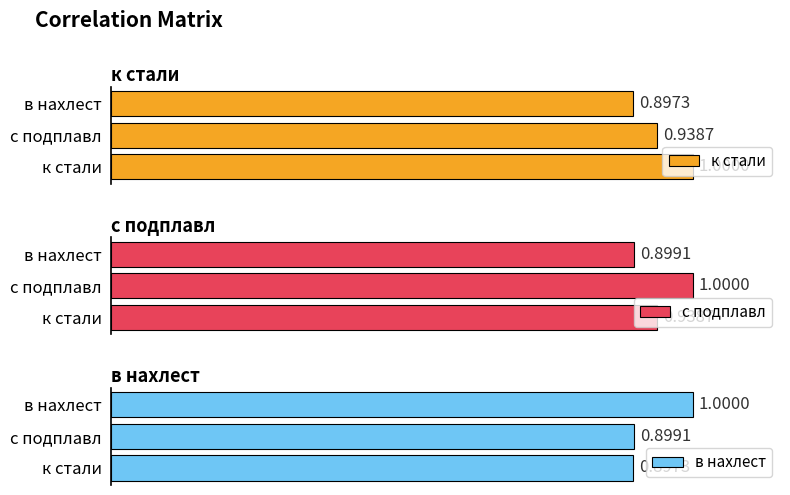

What is the lowest value of the к стали series?

0.9